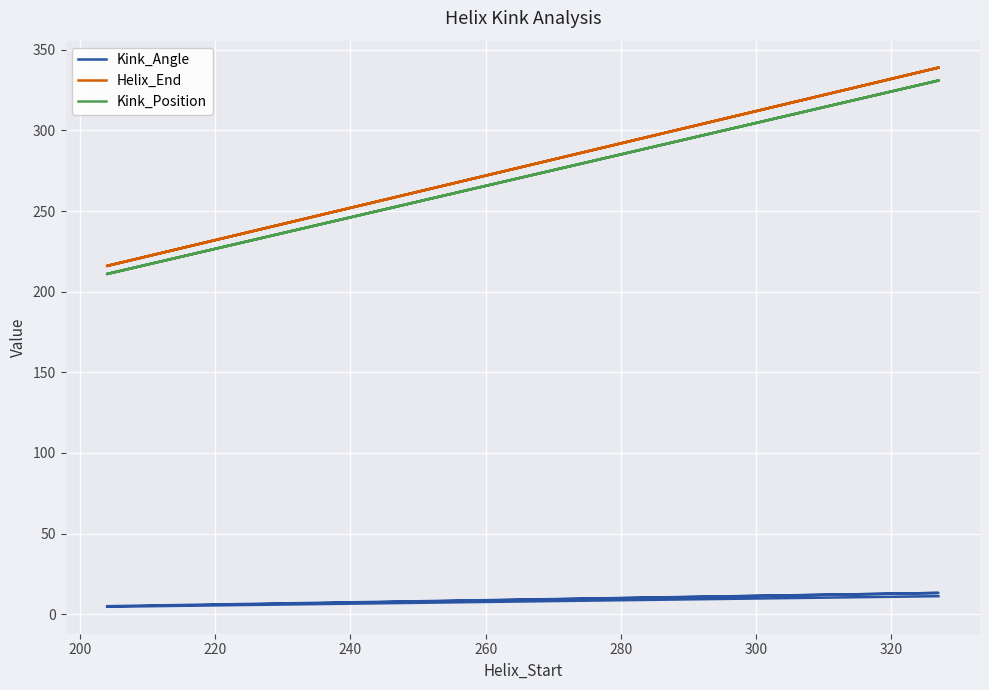

Rank the series by their maximum value, from lowest to highest.

Kink_Angle, Kink_Position, Helix_End